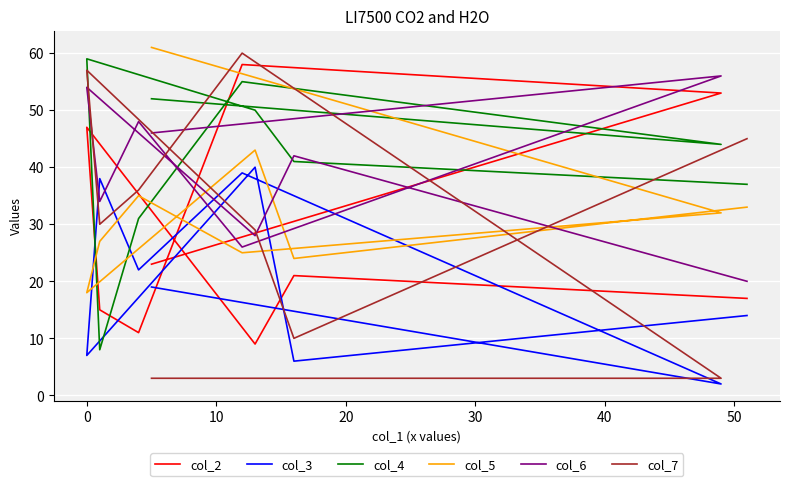

What is the value of the col_6 point at the 7th from the left?

26